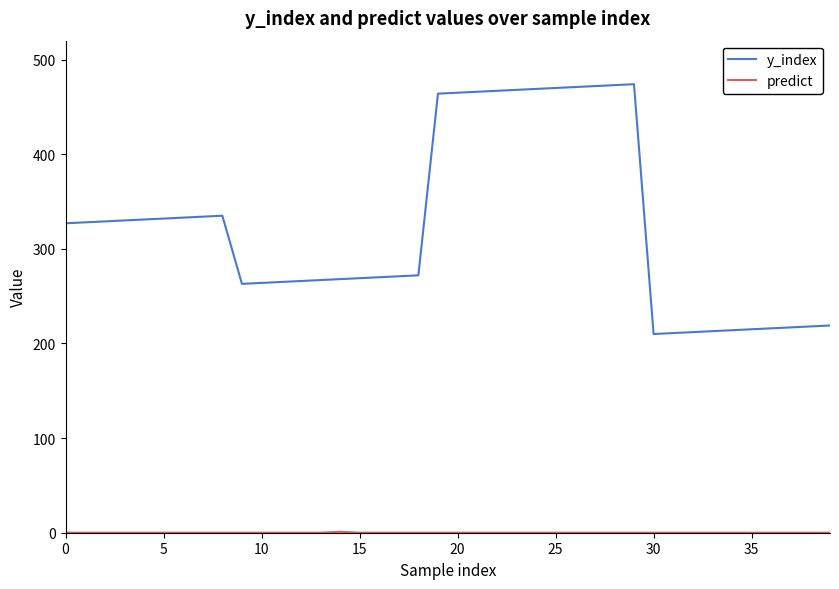

How many lines are shown in the chart?

2